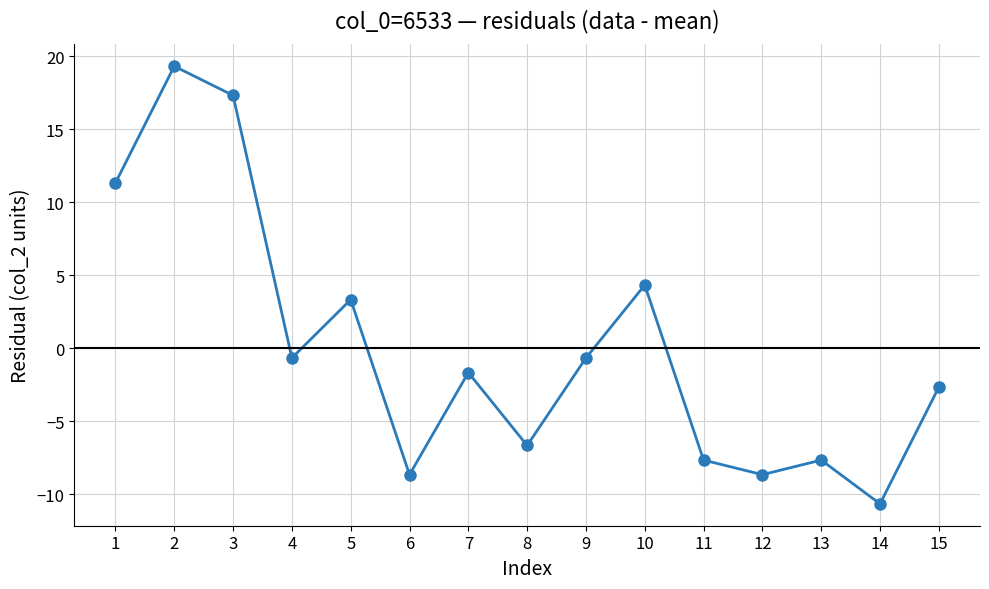

Reading left to right, list all the values displayed in this chart.

11.3	19.3	17.3	-0.7	3.3	-8.7	-1.7	-6.7	-0.7	4.3	-7.7	-8.7	-7.7	-10.7	-2.7